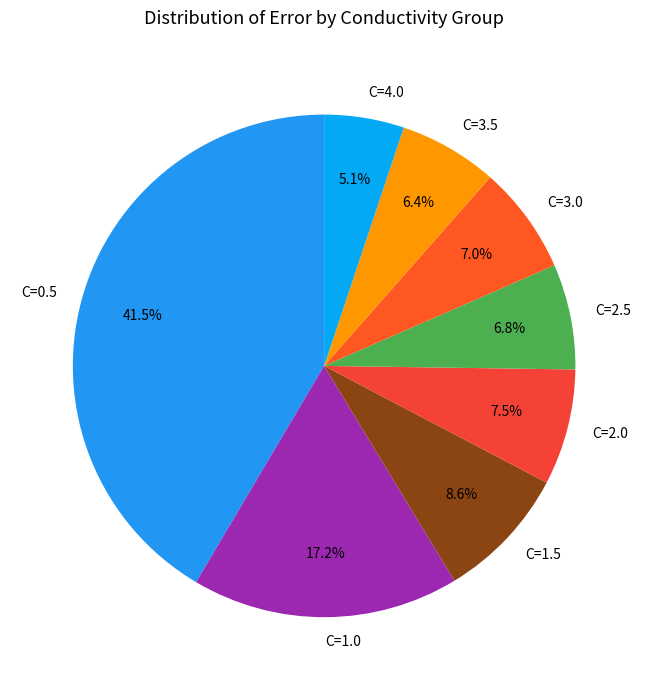

Which has a higher value, C=0.5 or C=3.0?

C=0.5